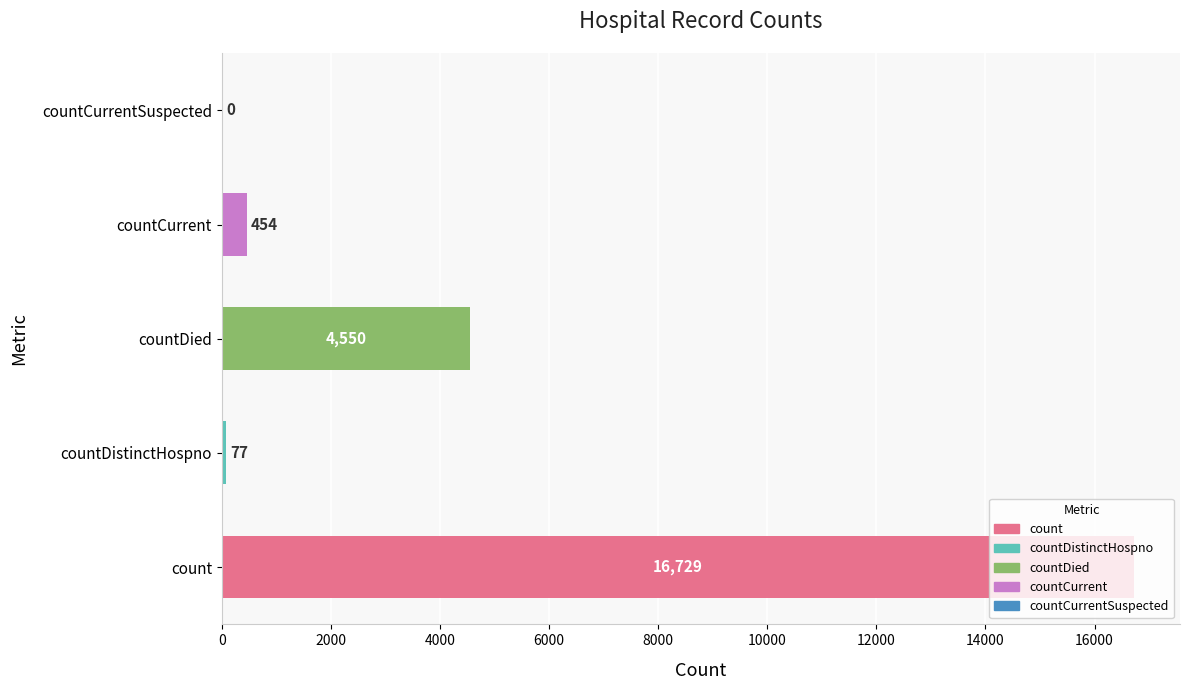

What is the sum of the values at countDistinctHospno and countCurrentSuspected?

77